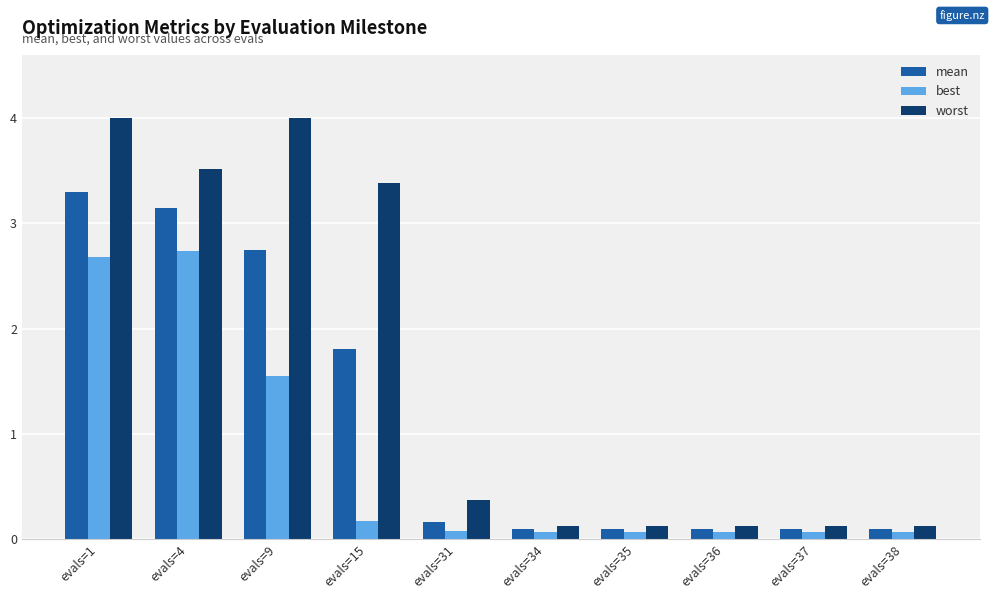

What are all the series names shown in the legend?

mean, best, worst